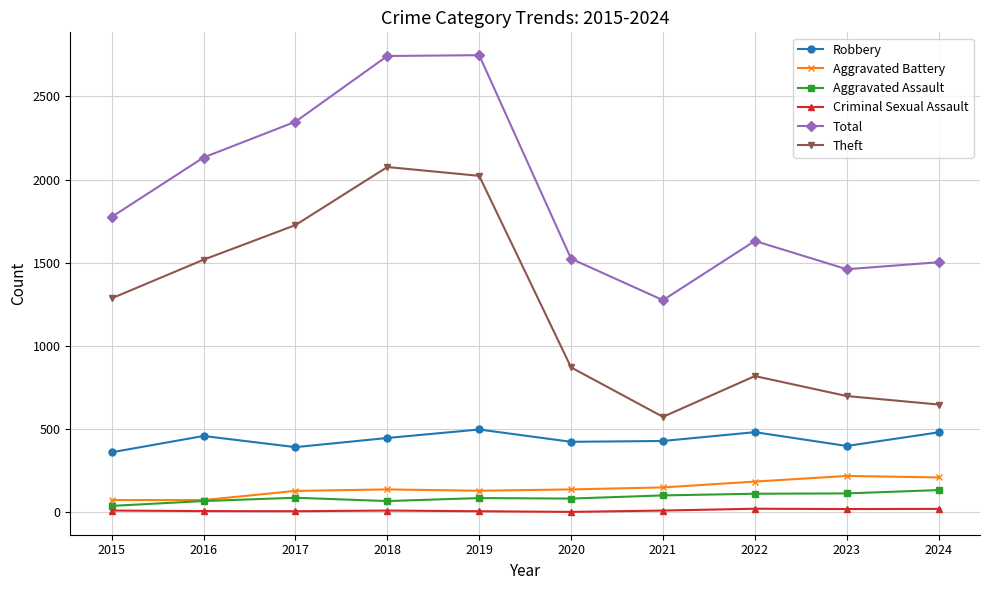

Rank the series at 2023 from lowest to highest value.

Criminal Sexual Assault, Aggravated Assault, Aggravated Battery, Robbery, Theft, Total